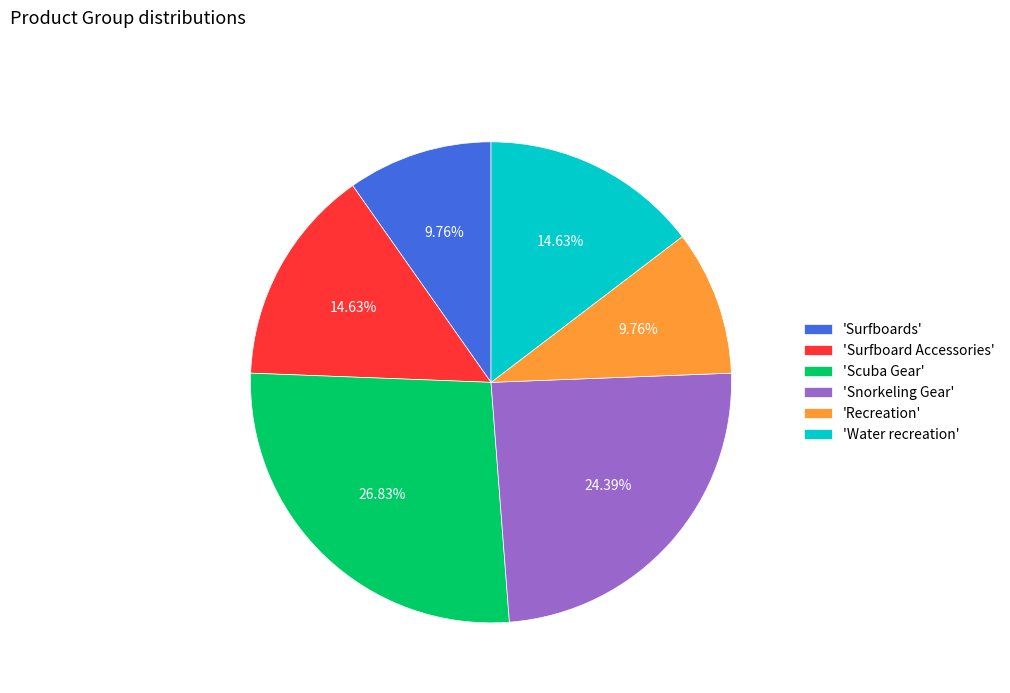

What is the largest slice in the pie chart?

'Scuba Gear'